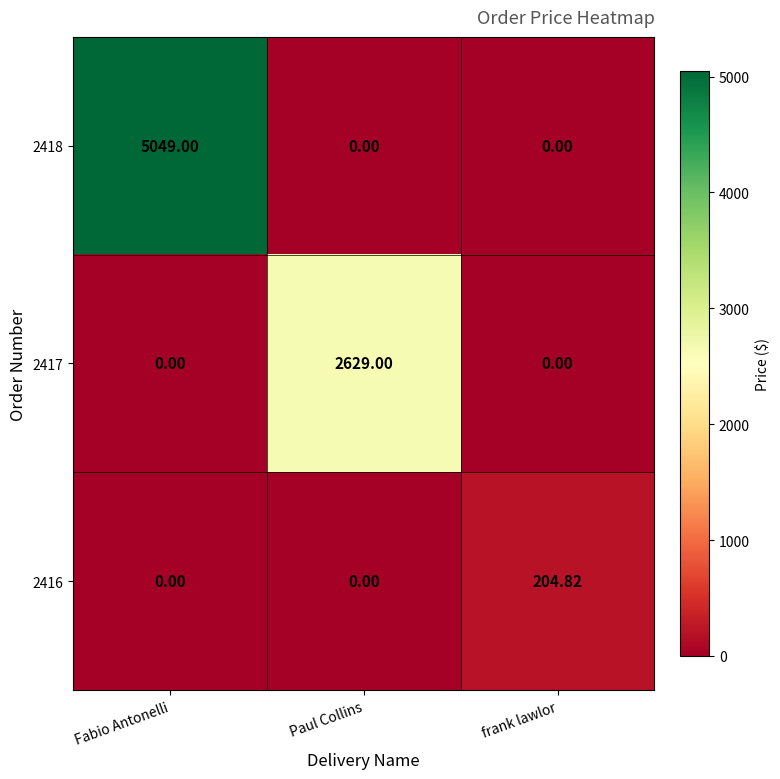

At which category is the sum across all series the highest?

Fabio Antonelli